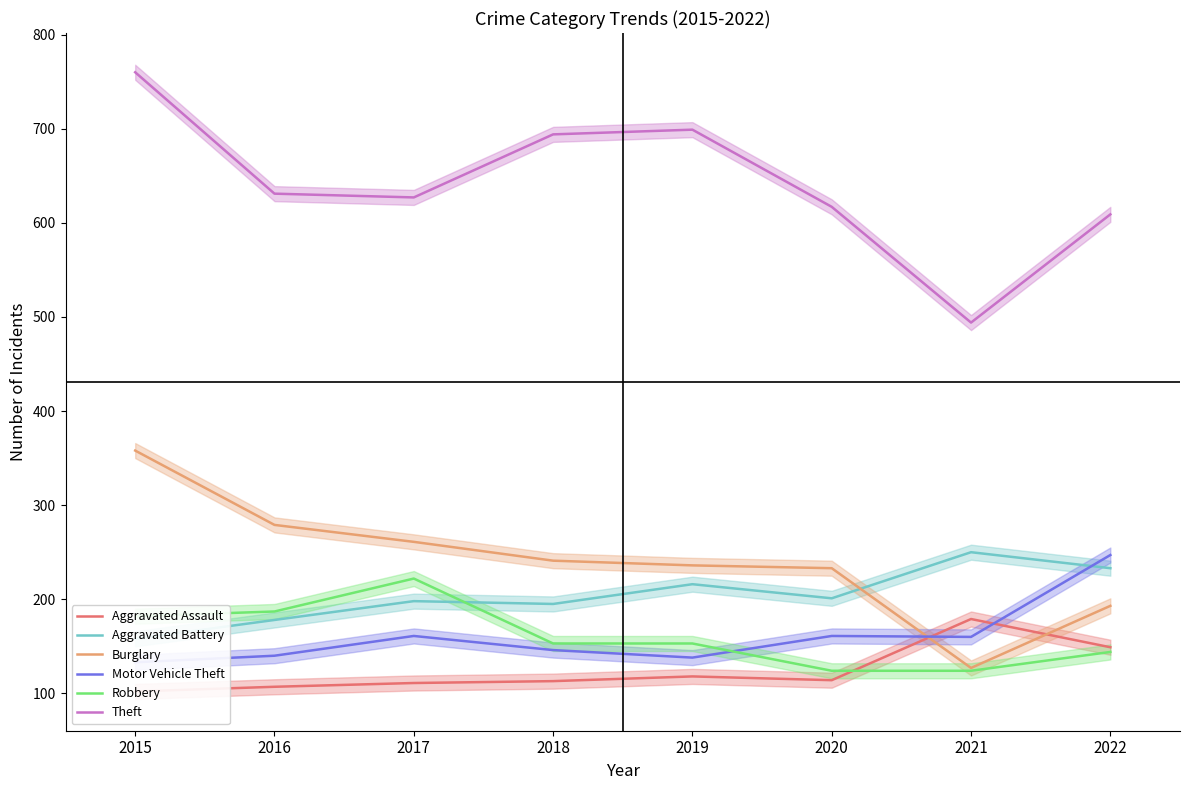

At which category does Aggravated Assault reach its first local valley?

2020